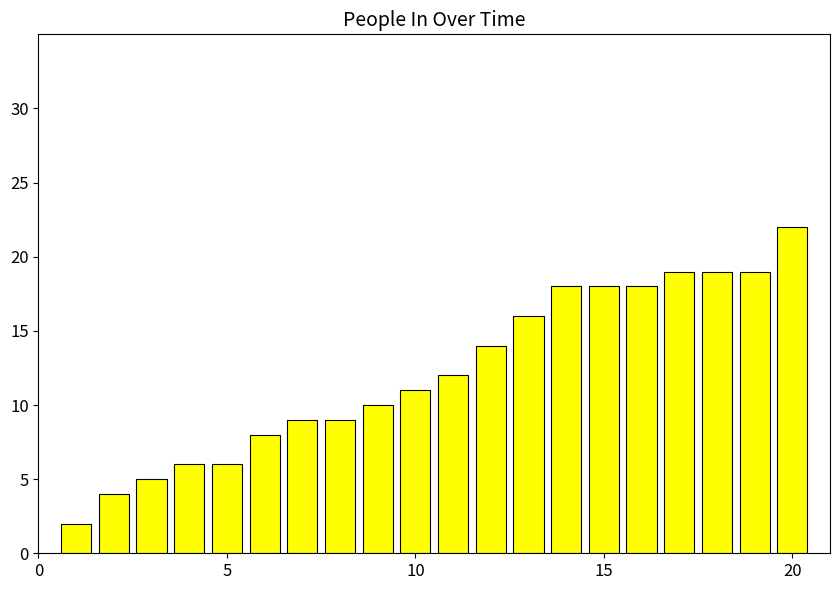

What is the maximum value shown in the chart?

22